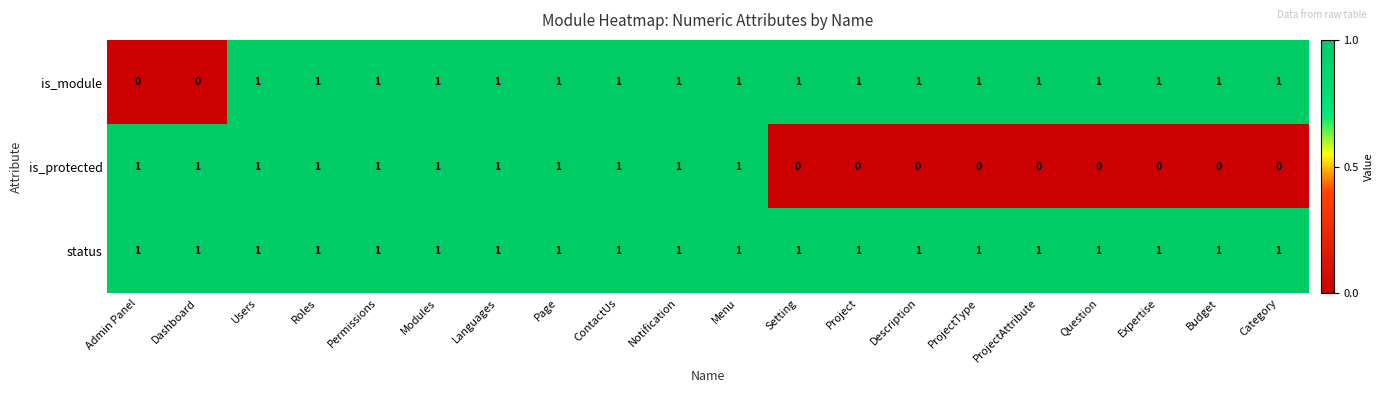

The is_module series shows 1 at Menu. True or false?

True